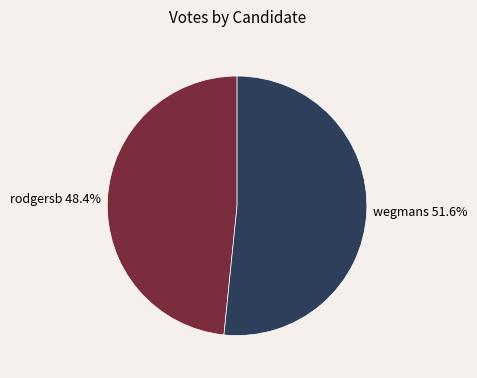

Is it true that wegmans is 40% of the pie?

False